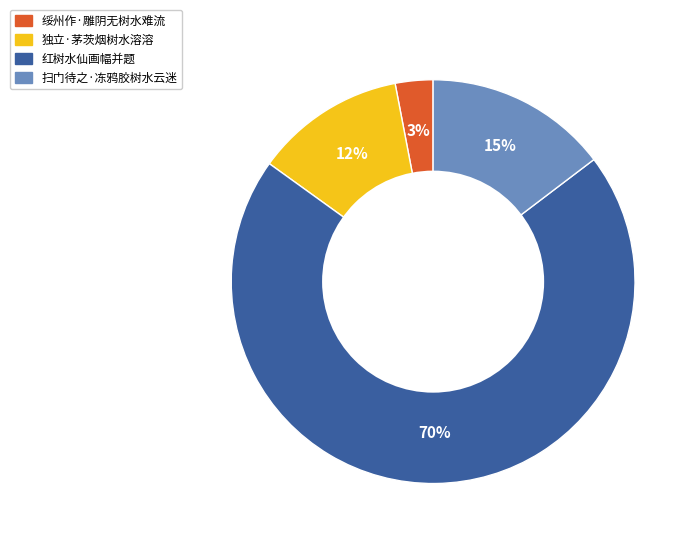

Do 独立·茅茨烟树水溶溶 and 扫门待之·冻鸦胶树水云迷 together represent more than half of the pie?

No